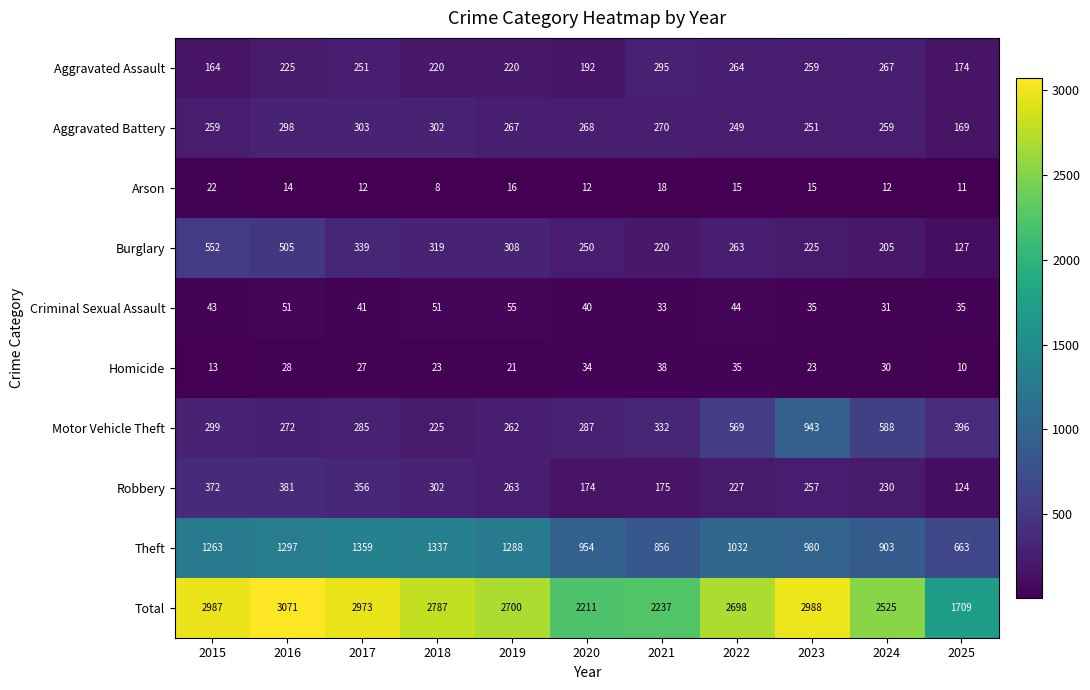

Rank the categories by Robbery value from highest to lowest.

2016, 2015, 2017, 2018, 2019, 2023, 2024, 2022, 2021, 2020, 2025